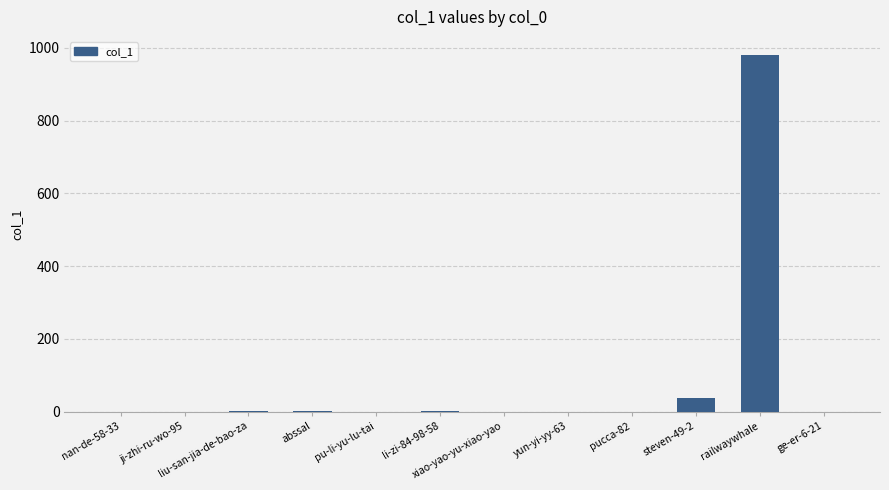

What is the sum of all values?

1020